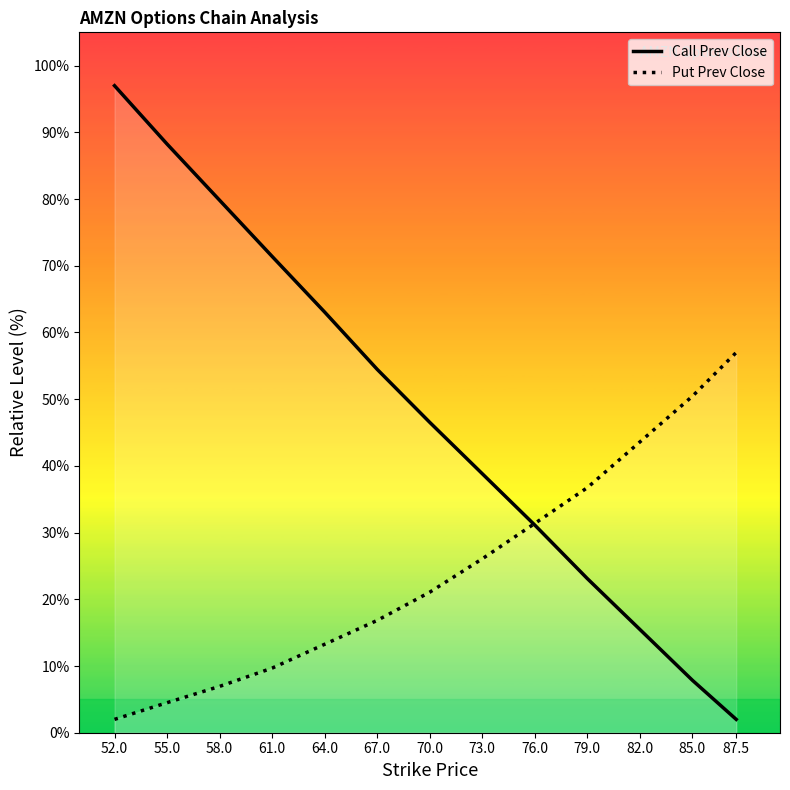

Rank the series by their average value, from lowest to highest.

Put Prev Close, Call Prev Close